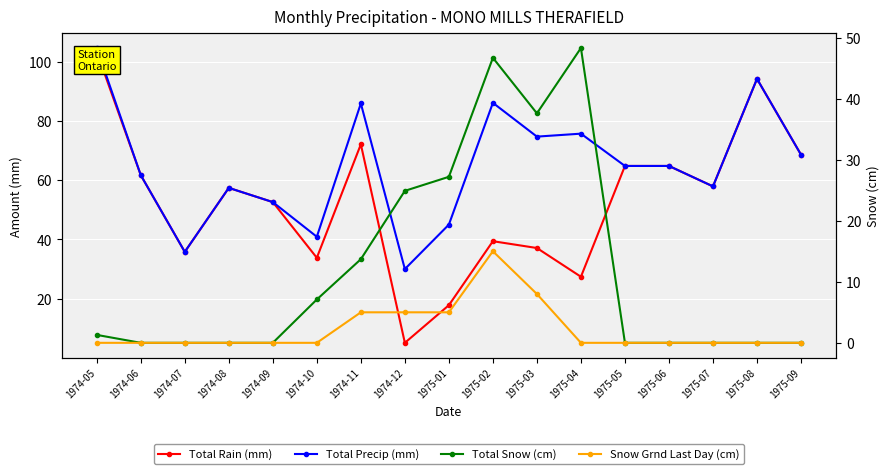

The value of Total Precip (mm) at 1975-06 is 64.8. True or false?

True